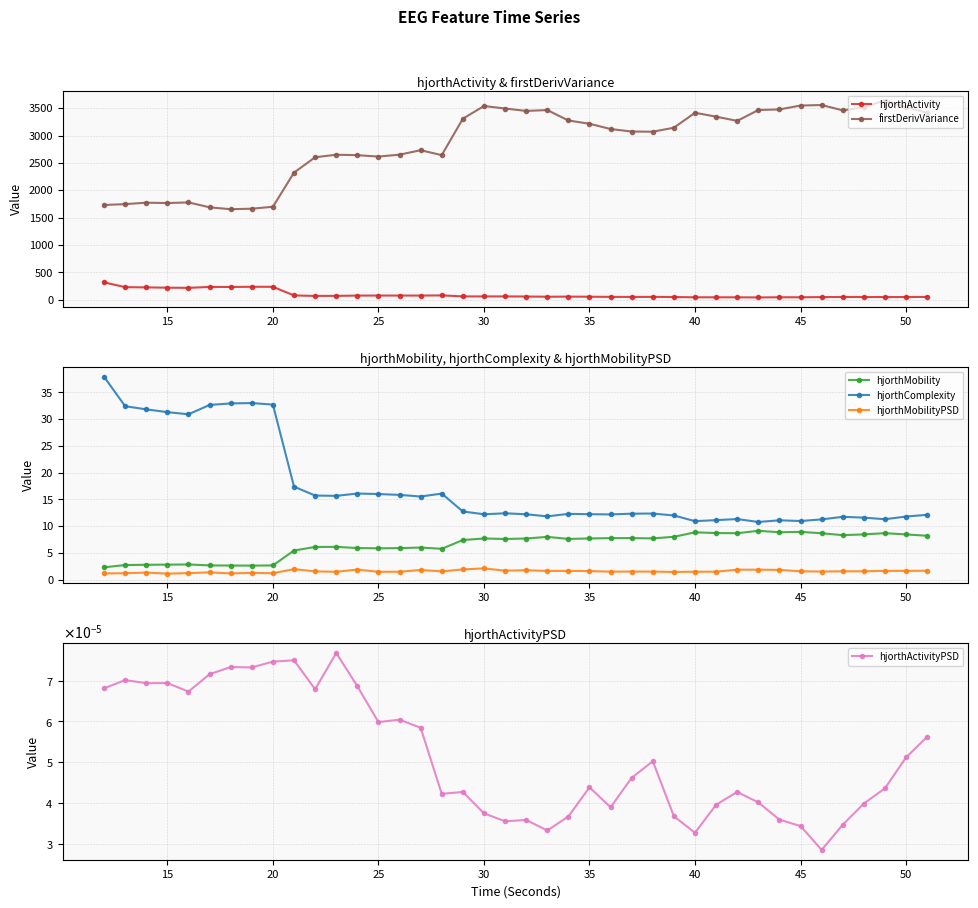

True or false: hjorthActivityPSD and hjorthMobility cross at least once.

False